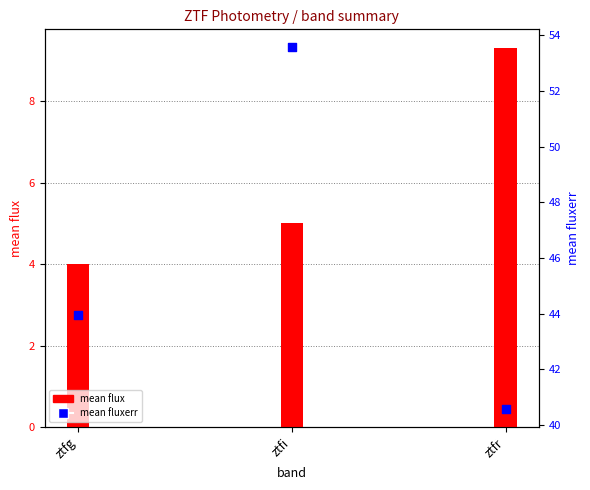

What is the total value across all series at ztfg?

47.9